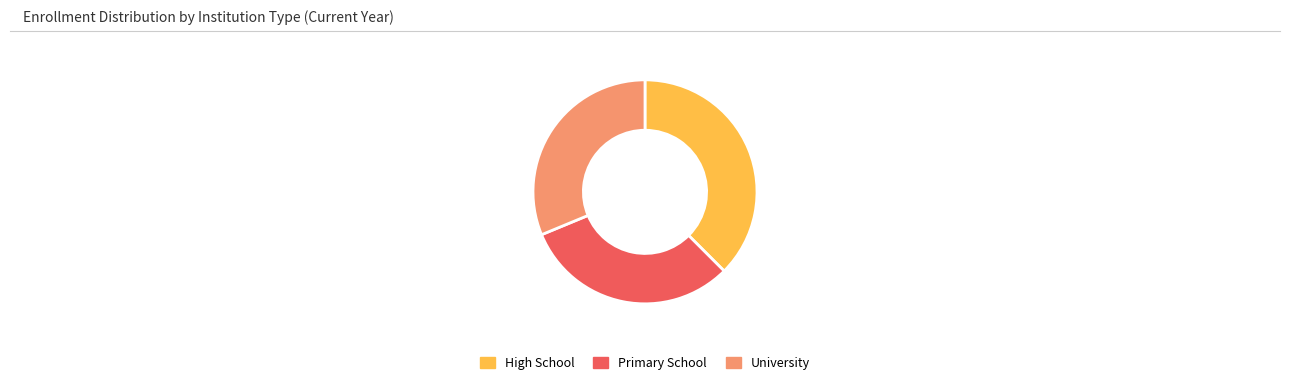

Is there a majority slice in this chart?

No